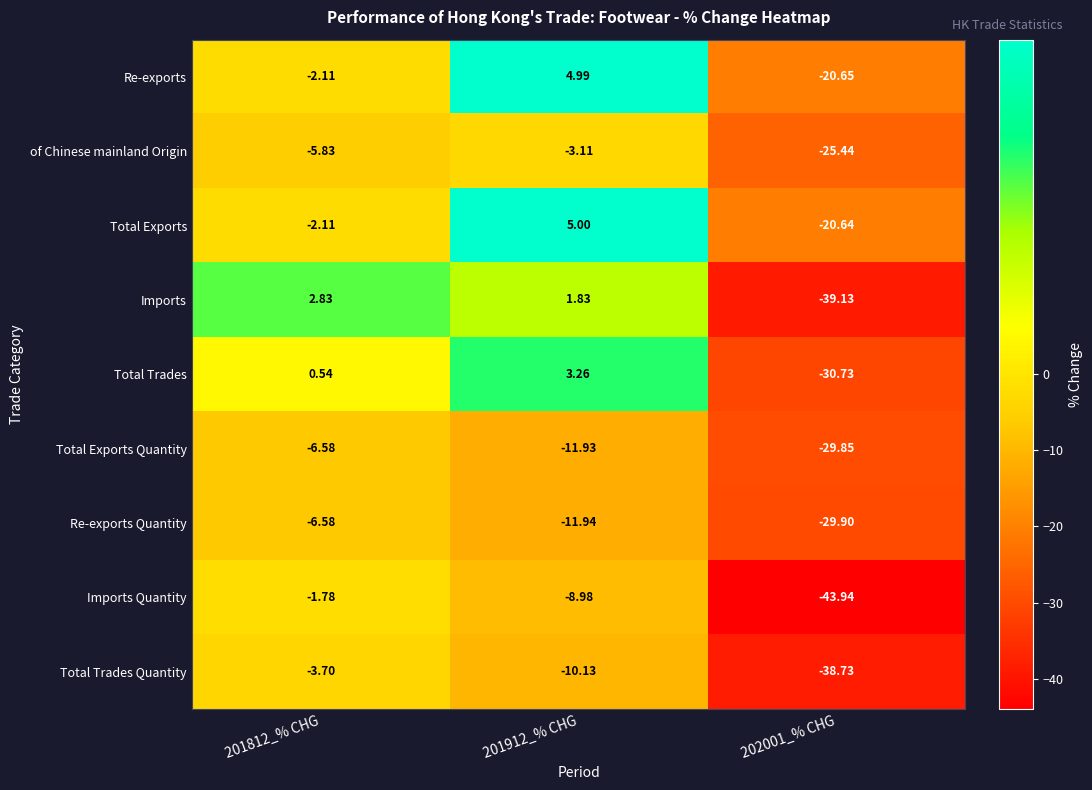

At 201912_% CHG, list the series in order from smallest to largest.

Re-exports Quantity, Total Exports Quantity, Total Trades Quantity, Imports Quantity, of Chinese mainland Origin, Imports, Total Trades, Re-exports, Total Exports